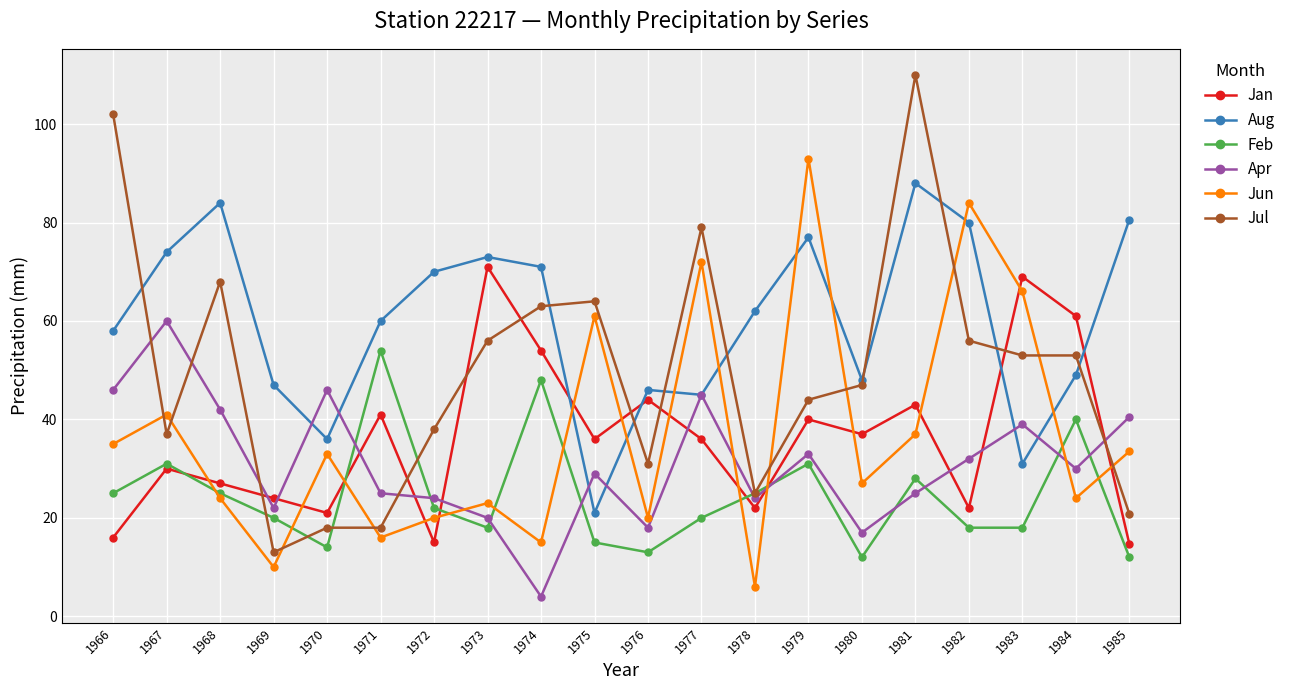

How many interior local peaks does the Feb series have?

6